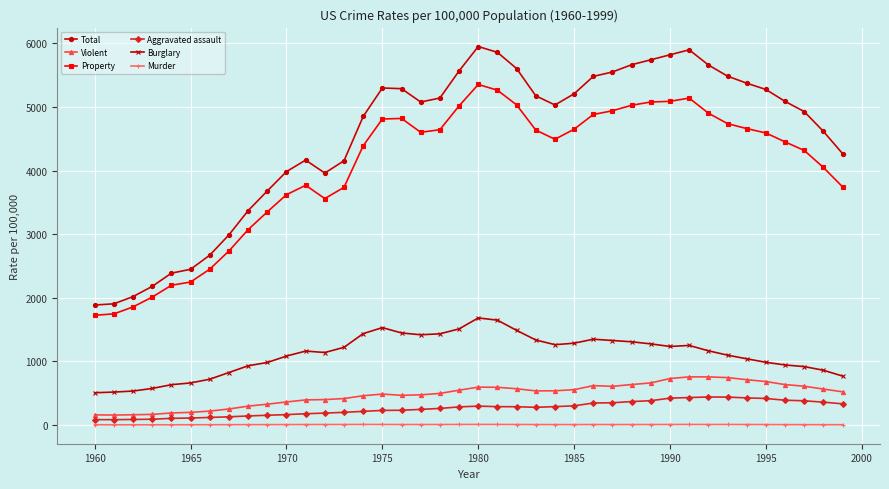

What is the minimum value for Violent?

158.1